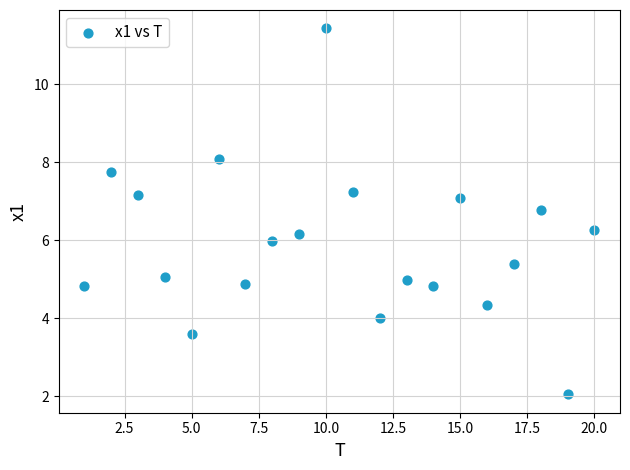

What is the range of Y values (max minus min)?

9.4